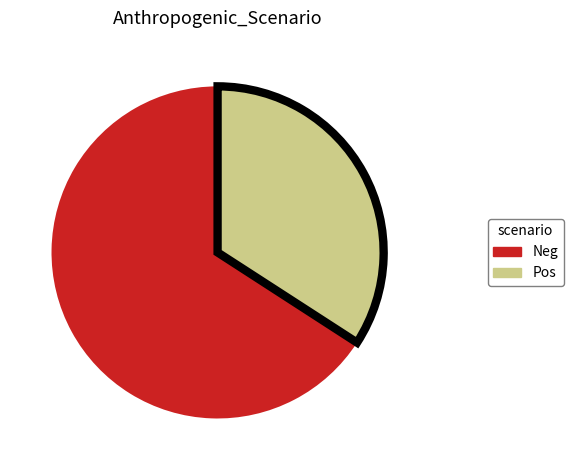

Is there any slice that represents more than half of the pie?

Yes